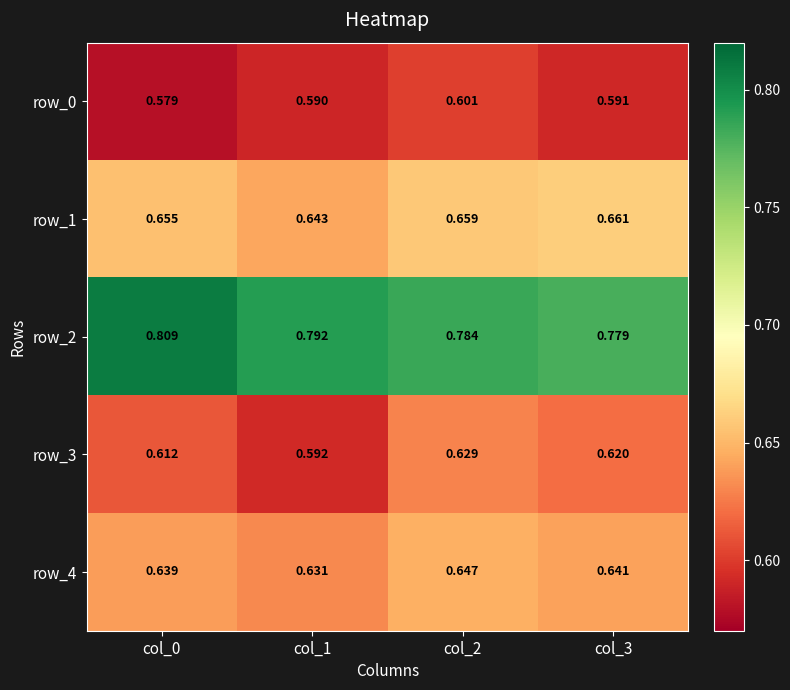

At which label is row_0 closest to 0?

col_0